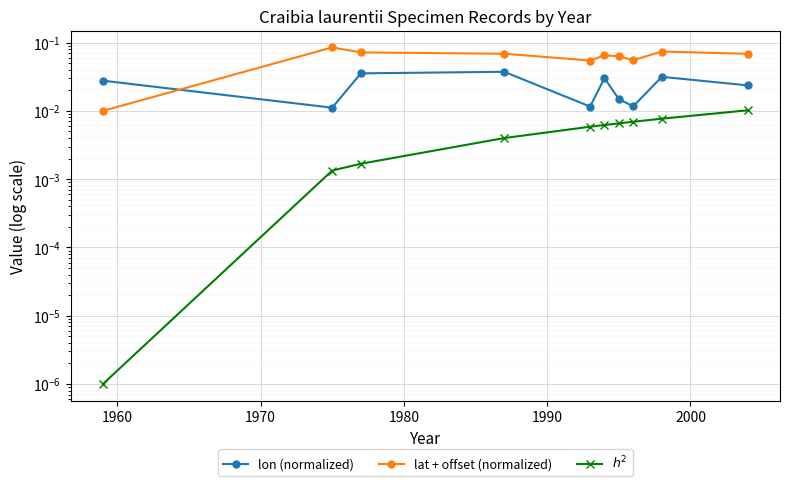

Reading left to right, list all the values displayed in this chart.

lon (normalized): 0.0	0.0	0.0	0.0	0.0	0.0	0.0	0.0	0.0	0.0
lat + offset (normalized): 0.0	0.1	0.1	0.1	0.1	0.1	0.1	0.1	0.1	0.1
$h^2$: 0.0	0.0	0.0	0.0	0.0	0.0	0.0	0.0	0.0	0.0